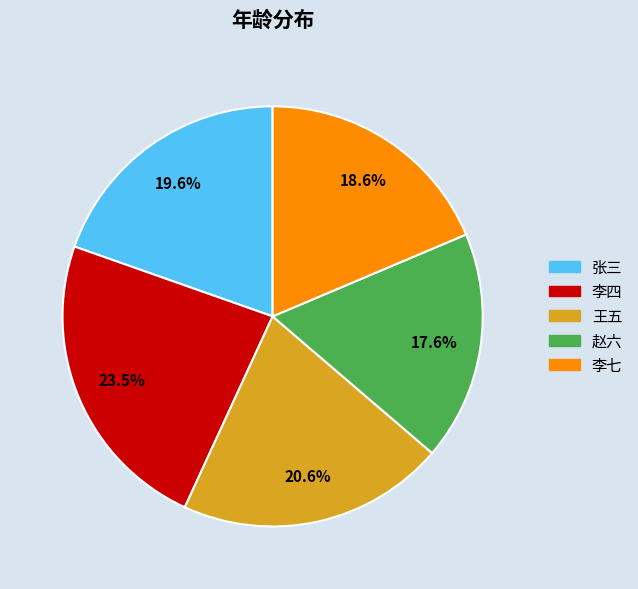

To the nearest percent, what is the difference between the largest and smallest slice percentages?

6%